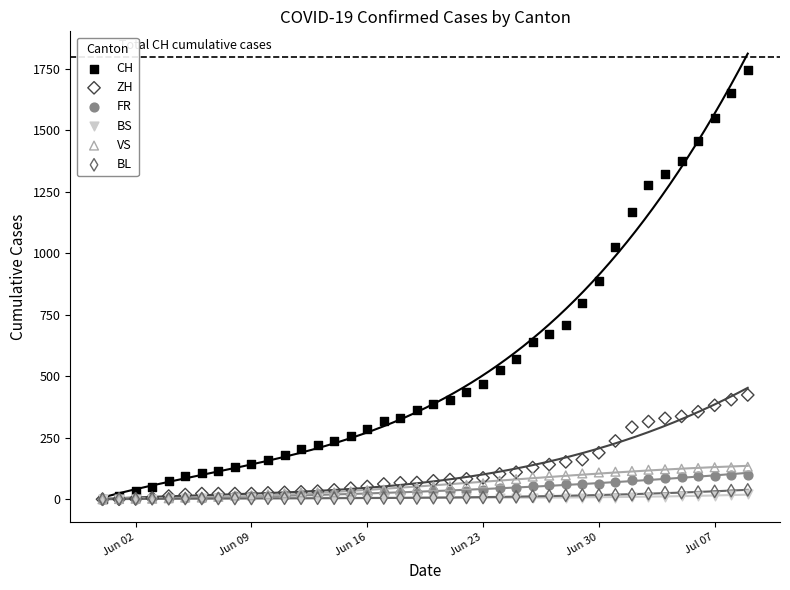

What are all the series names shown in the legend?

CH, ZH, FR, BS, VS, BL